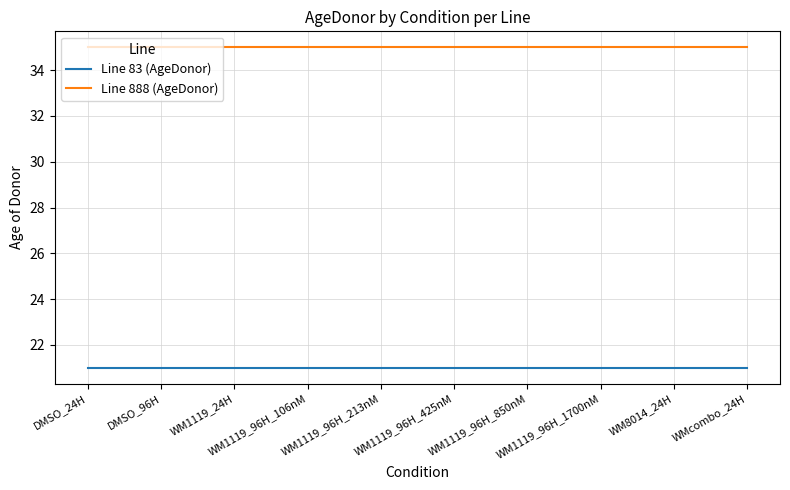

True or false: Line 83 (AgeDonor) and Line 888 (AgeDonor) cross at least once.

False